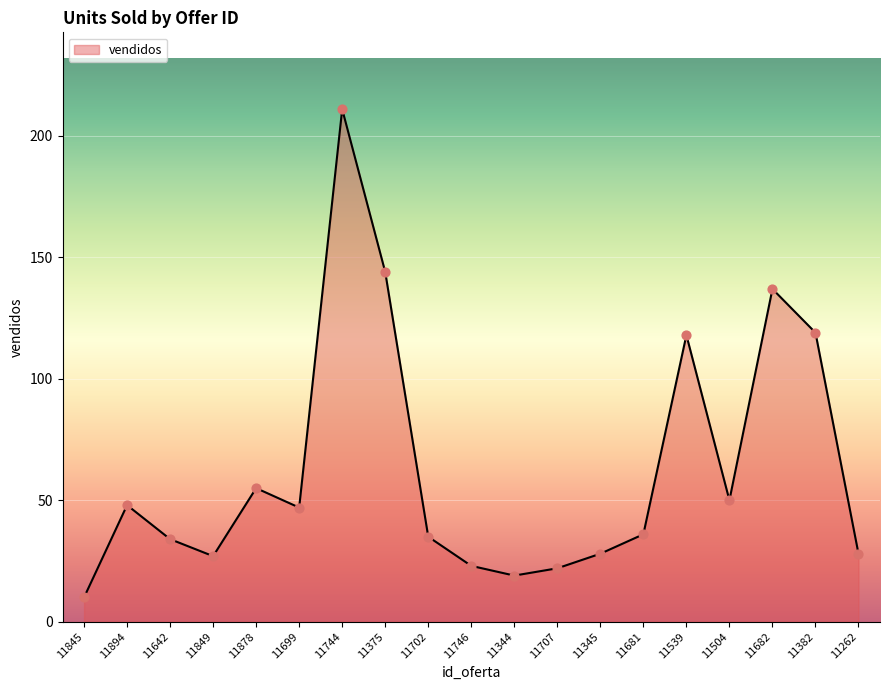

Approximately how many times larger is the value at 11699 compared to 11894?

1.0